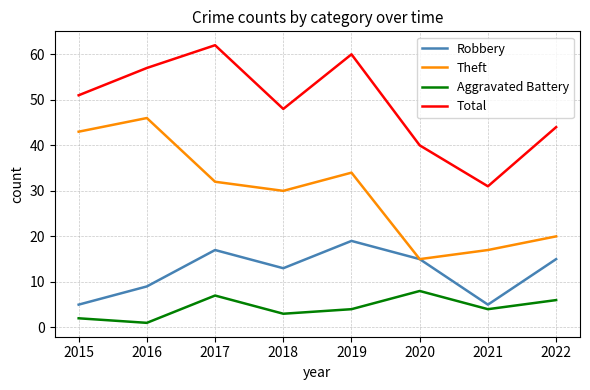

The Theft series shows 25 at 2020. True or false?

False